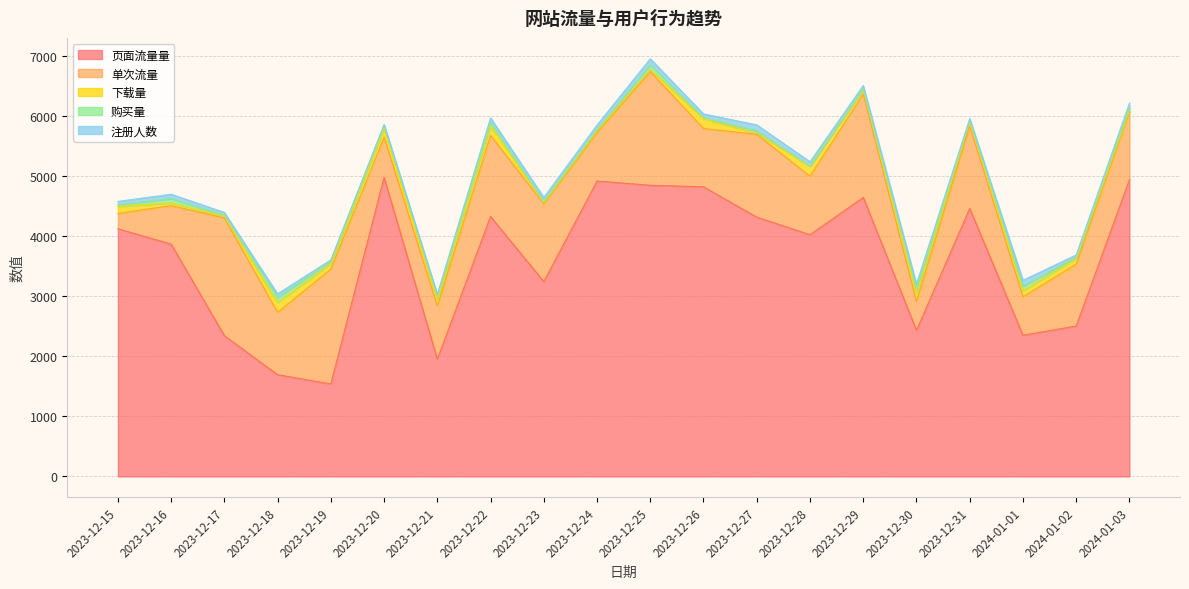

Is it true that 下载量 equals 87 at 2023-12-31?

True